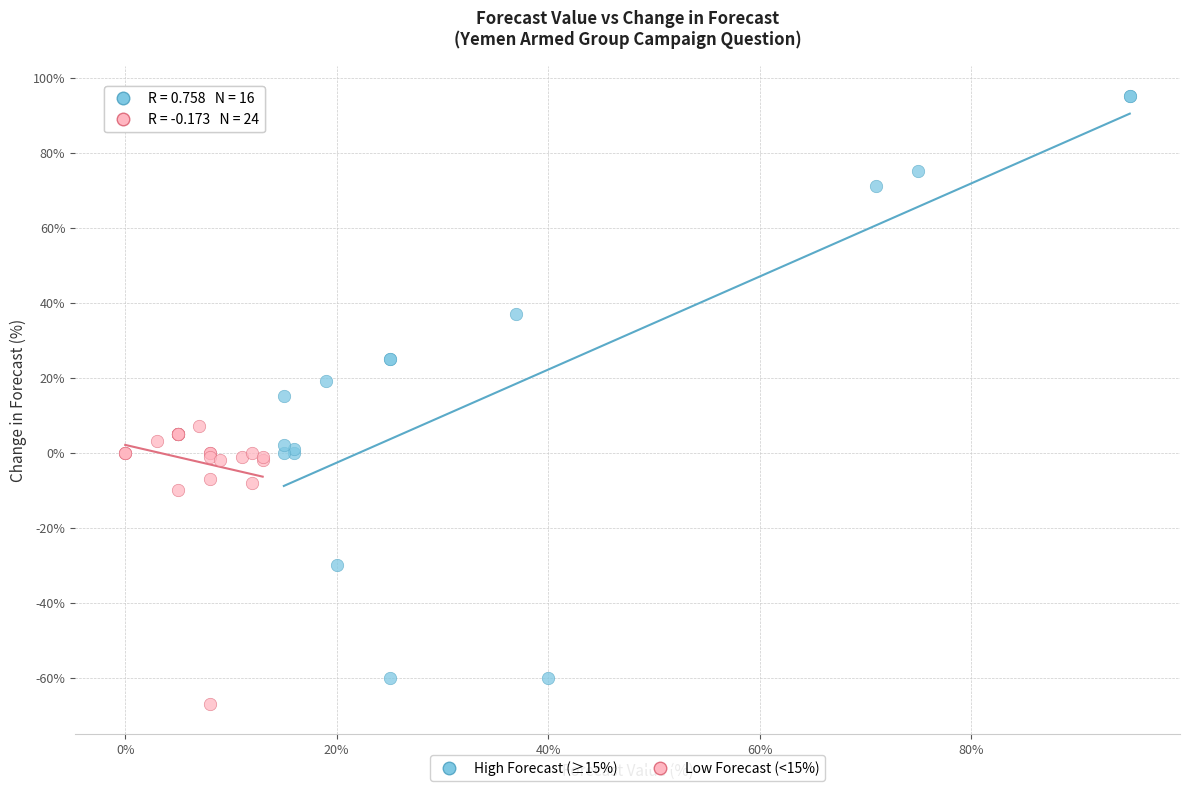

Which series has the widest spread of Y values?

High Forecast (≥15%)